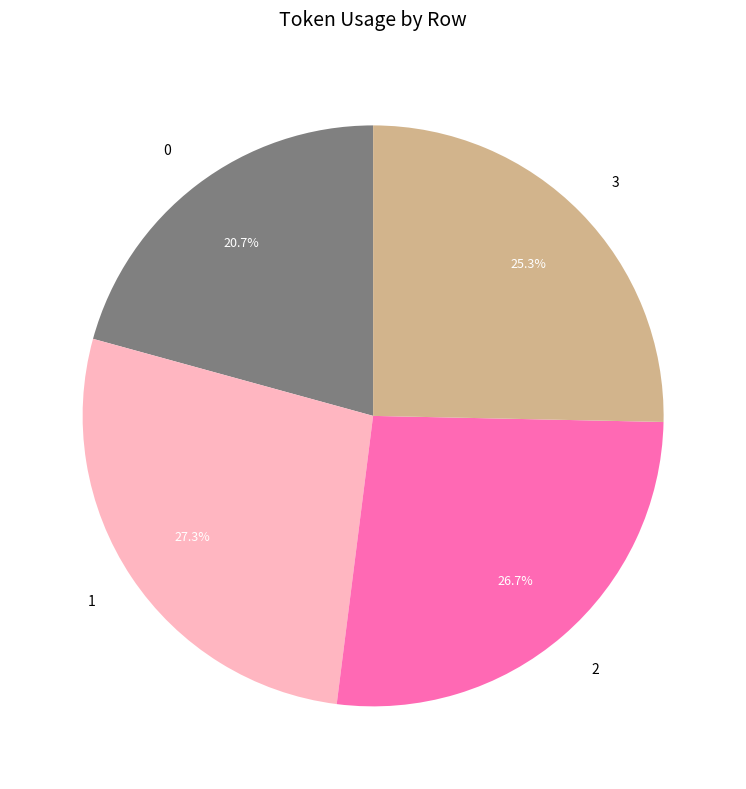

Is it true that 2 is 27% of the pie?

True